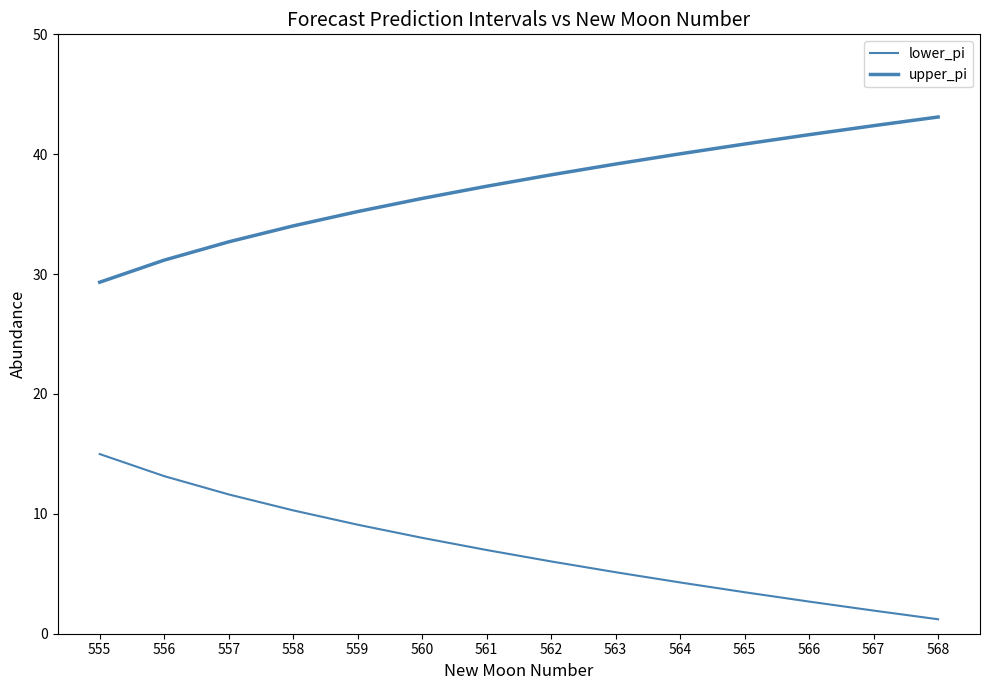

Does the chart display data point markers on the line(s)?

No